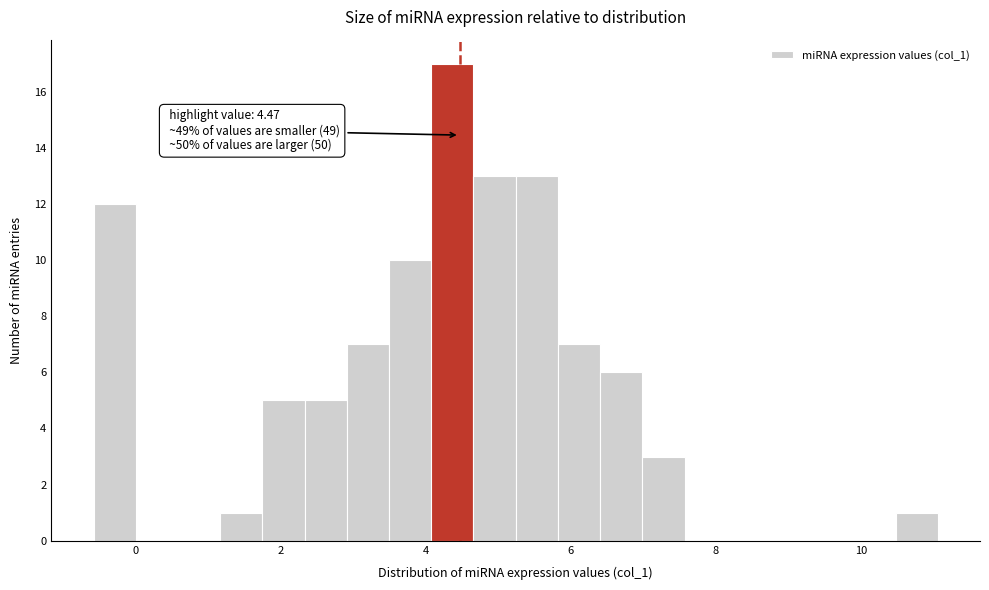

Read against the x-axis, roughly where is the centre of the tallest bar?

4.4